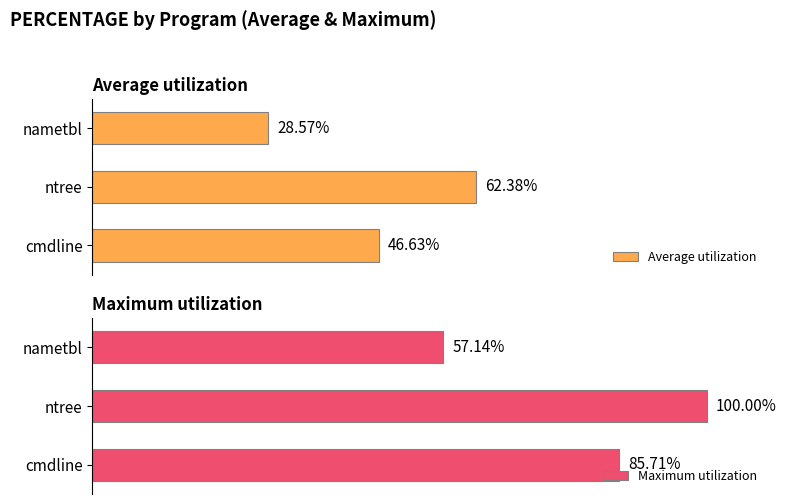

List the series in order of their overall mean, lowest first.

Average utilization, Maximum utilization